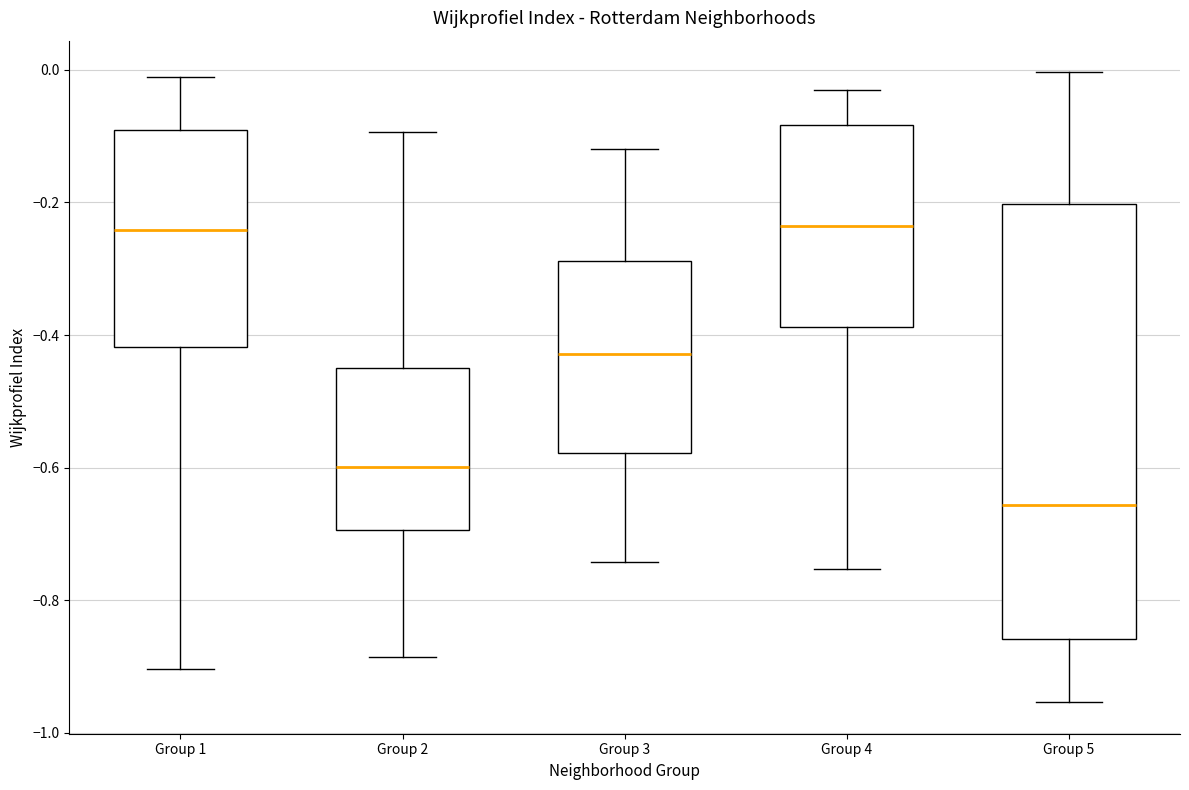

Reading left to right, read every box against the y-axis: the position of its median line, the range the box covers, and the ends of its whiskers. The values are not printed on the chart, so give them approximately, as read against the axis.

Group 1: median -0.24, box -0.42 to -0.10, whiskers -0.90 to -0.02
Group 2: median -0.60, box -0.70 to -0.46, whiskers -0.88 to -0.10
Group 3: median -0.42, box -0.58 to -0.28, whiskers -0.74 to -0.12
Group 4: median -0.24, box -0.38 to -0.08, whiskers -0.76 to -0.04
Group 5: median -0.66, box -0.86 to -0.20, whiskers -0.96 to 0.00